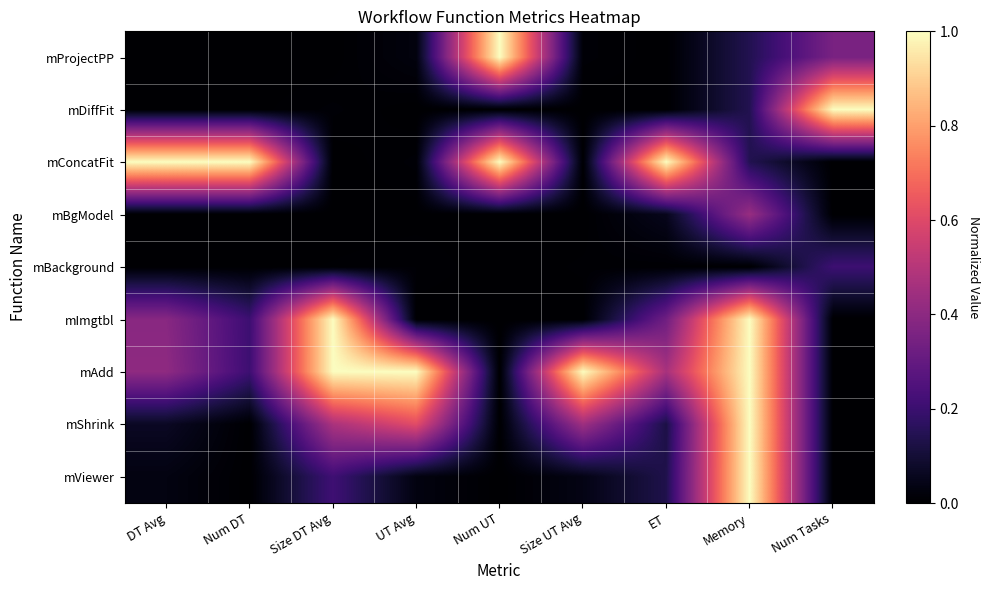

Reading left to right, what are all the values shown in this chart?

mProjectPP: DT Avg=0.0	Num DT=0.0	Size DT Avg=0.0	UT Avg=0.0	Num UT=1.0	Size UT Avg=0.0	ET=0.0	Memory=0.1	Num Tasks=0.4
mDiffFit: DT Avg=0.0	Num DT=0.0	Size DT Avg=0.0	UT Avg=0.0	Num UT=0.0	Size UT Avg=0.0	ET=0.0	Memory=0.1	Num Tasks=1.0
mConcatFit: DT Avg=1.0	Num DT=1.0	Size DT Avg=0.0	UT Avg=0.0	Num UT=1.0	Size UT Avg=0.0	ET=1.0	Memory=0.1	Num Tasks=0.0
mBgModel: DT Avg=0.0	Num DT=0.0	Size DT Avg=0.0	UT Avg=0.0	Num UT=0.0	Size UT Avg=0.0	ET=0.1	Memory=0.4	Num Tasks=0.0
mBackground: DT Avg=0.0	Num DT=0.0	Size DT Avg=0.0	UT Avg=0.0	Num UT=0.0	Size UT Avg=0.0	ET=0.0	Memory=0.0	Num Tasks=0.2
mImgtbl: DT Avg=0.4	Num DT=0.2	Size DT Avg=1.0	UT Avg=0.0	Num UT=0.0	Size UT Avg=0.0	ET=0.3	Memory=1.0	Num Tasks=0.0
mAdd: DT Avg=0.4	Num DT=0.2	Size DT Avg=1.0	UT Avg=1.0	Num UT=0.0	Size UT Avg=1.0	ET=0.5	Memory=1.0	Num Tasks=0.0
mShrink: DT Avg=0.1	Num DT=0.0	Size DT Avg=0.5	UT Avg=0.6	Num UT=0.0	Size UT Avg=0.4	ET=0.1	Memory=1.0	Num Tasks=0.0
mViewer: DT Avg=0.0	Num DT=0.0	Size DT Avg=0.2	UT Avg=0.0	Num UT=0.0	Size UT Avg=0.0	ET=0.1	Memory=1.0	Num Tasks=0.0